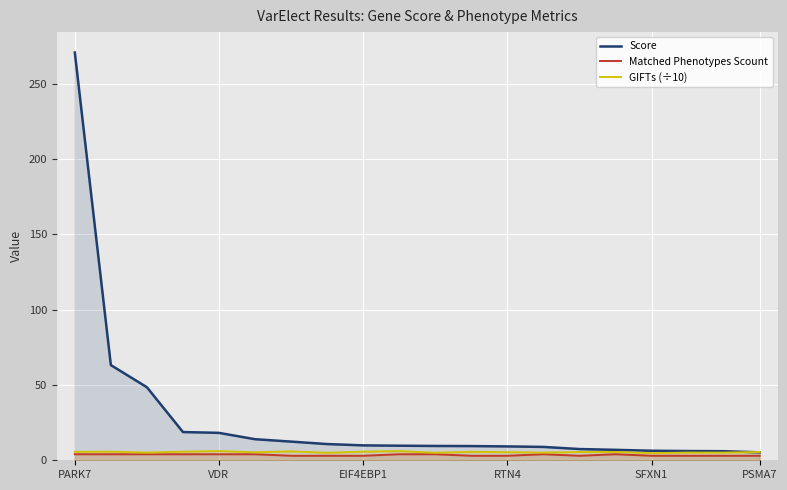

What is the value of the GIFTs (÷10) point at the 19th from the left?

5.1